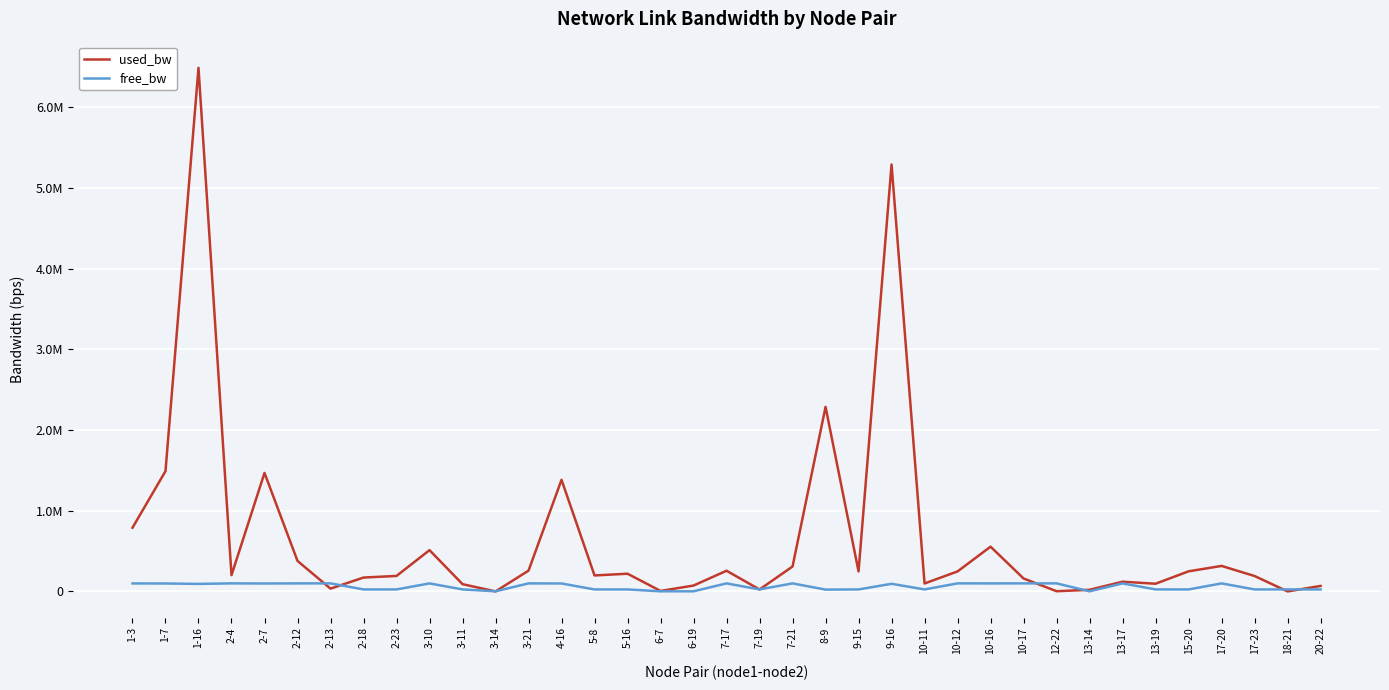

Reading left to right, what are all the values shown in this chart?

used_bw: 1-3=789532.9	1-7=1490564.6	1-16=6488134.9	2-4=201680.3	2-7=1468360.2	2-12=378131.6	2-13=34768.7	2-18=171883.0	2-23=192132.8	3-10=511739.1	3-11=90219.6	3-14=192.1	3-21=257754.2	4-16=1383257.8	5-8=198133.3	5-16=219585.9	6-7=6153.5	6-19=72929.5	7-17=256510.5	7-19=24038.0	7-21=308997.3	8-9=2286652.3	9-15=248129.6	9-16=5290683.2	10-11=98566.5	10-12=248190.0	10-16=554666.1	10-17=160556.2	12-22=2576.5	13-14=20462.1	13-17=120614.2	13-19=95585.5	15-20=249357.4	17-20=316135.2	17-23=190940.6	18-21=144.0	20-22=68149.6
free_bw: 1-3=99210.5	1-7=98509.4	1-16=93511.5	2-4=99798.3	2-7=98531.1	2-12=99621.9	2-13=99965.2	2-18=24828.1	2-23=24807.9	3-10=99488.2	3-11=24909.2	3-14=1549.8	3-21=99742.2	4-16=98616.7	5-8=24801.9	5-16=24780.4	6-7=1543.8	6-19=1477.1	7-17=99743.5	7-19=24976.0	7-21=99691.0	8-9=22712.9	9-15=24751.8	9-16=94709.3	10-11=24900.8	10-12=99751.8	10-16=99445.3	10-17=99838.8	12-22=99997.4	13-14=1529.5	13-17=99879.4	13-19=24904.4	15-20=24750.6	17-20=99683.9	17-23=24809.0	18-21=24999.9	20-22=24931.9